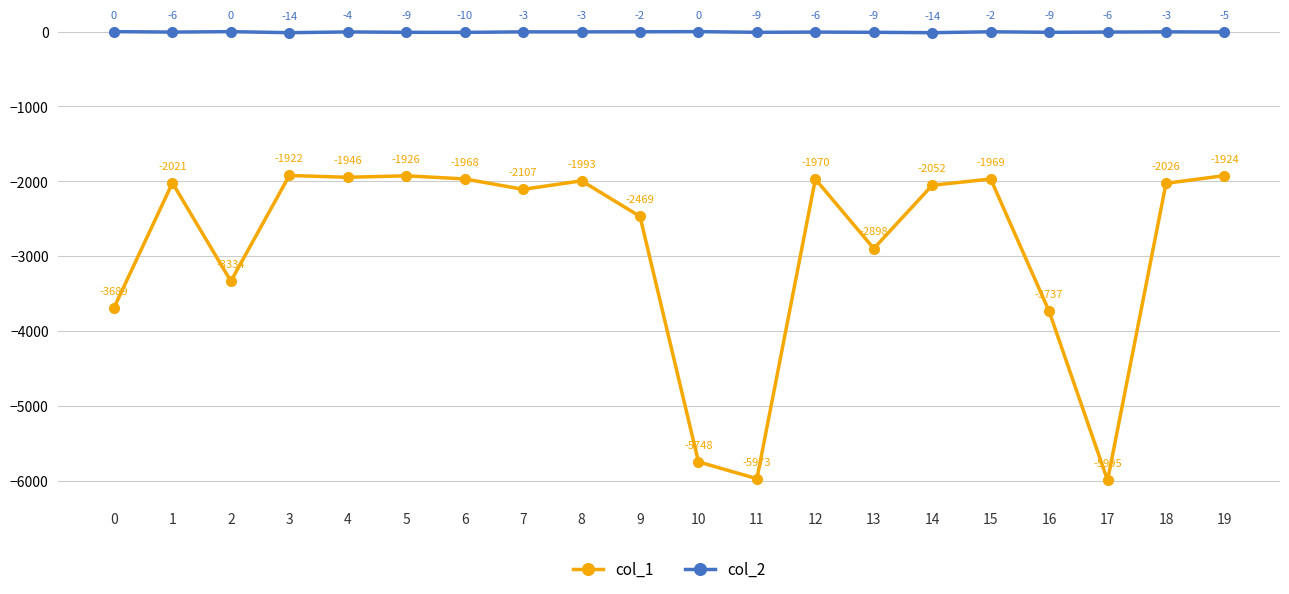

How many values in the col_2 series exceed -5?

9